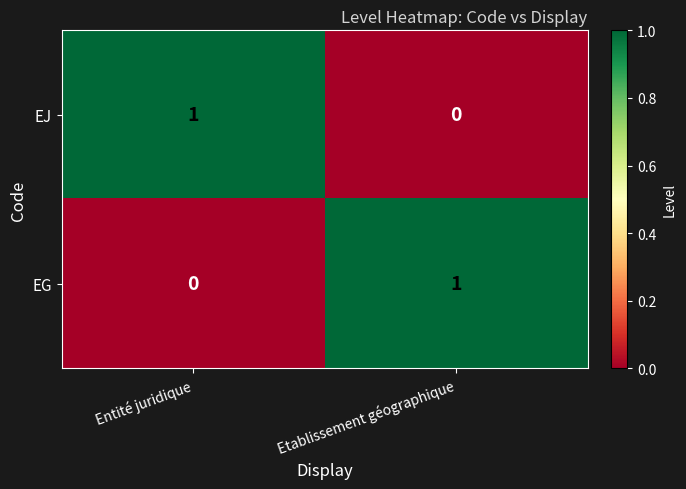

At Entité juridique, list the series in order from smallest to largest.

EG, EJ